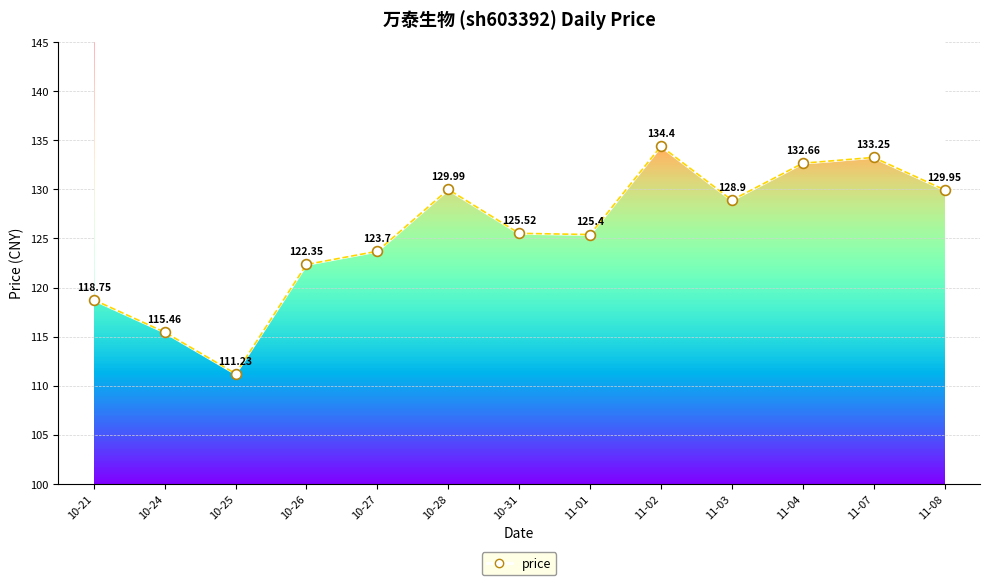

What is the change in value from 10-25 to 11-01?

+14.2